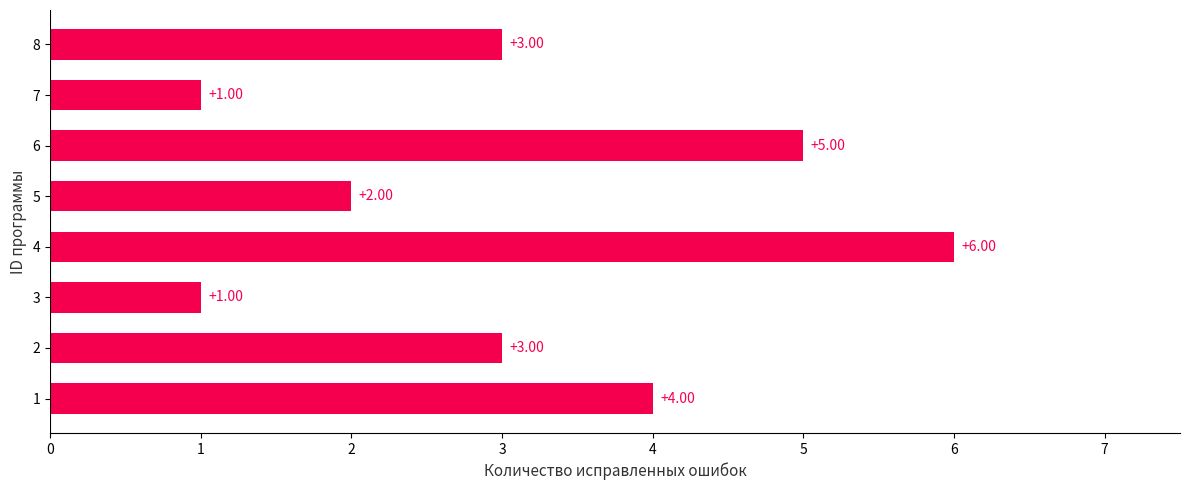

What is the average value?

3